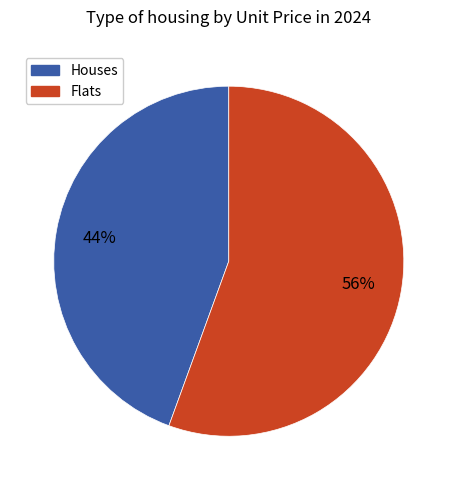

To the nearest percent, what is the average slice percentage?

50%